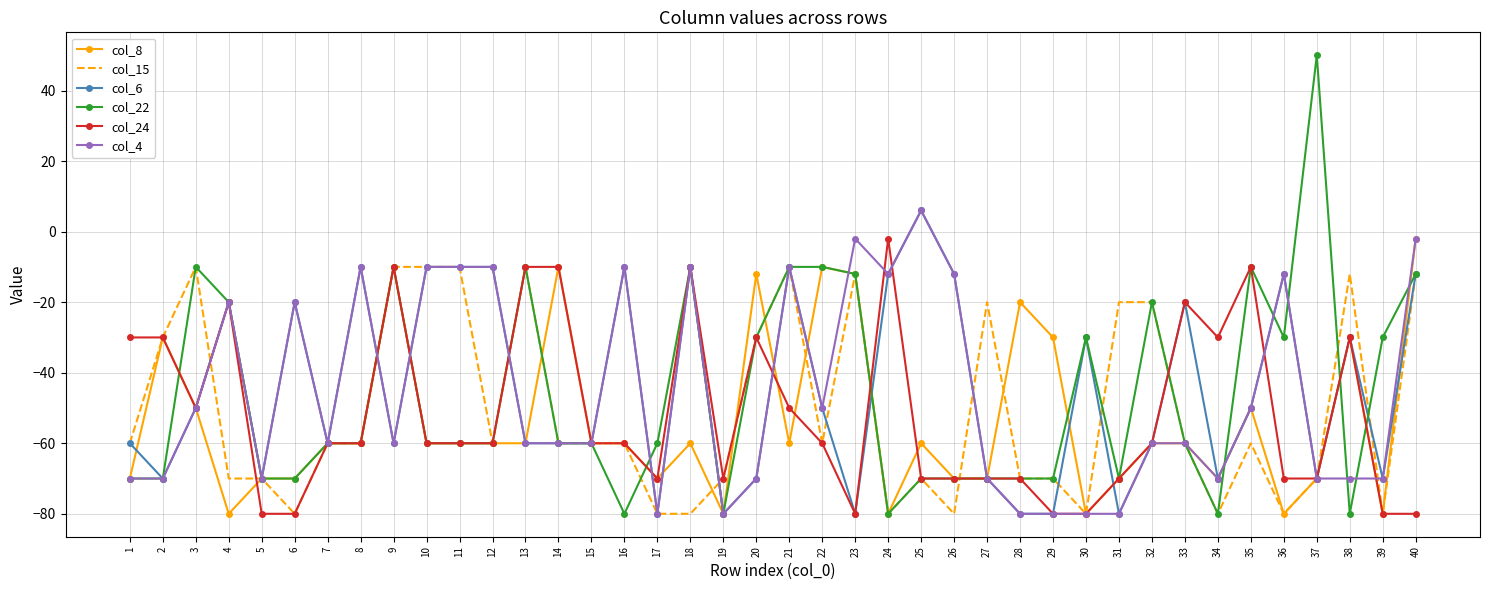

What value does the col_15 series have at 12?

-60